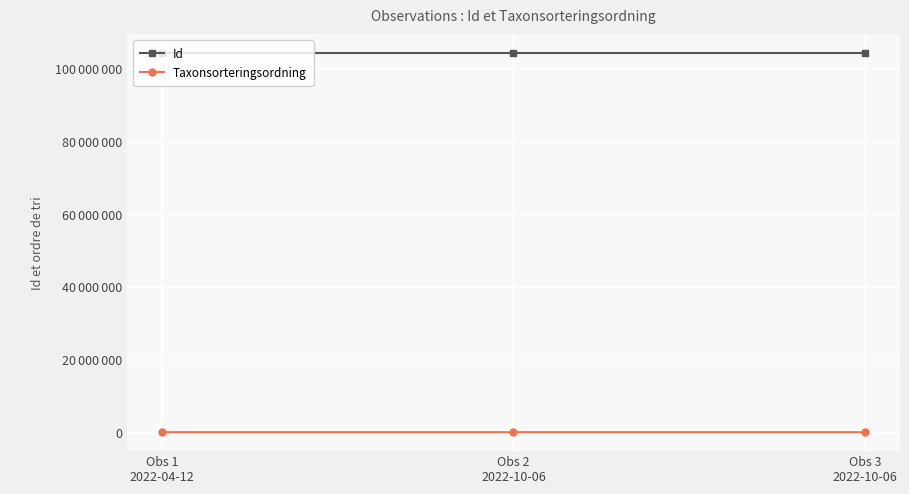

What are all the series names shown in the legend?

Id, Taxonsorteringsordning